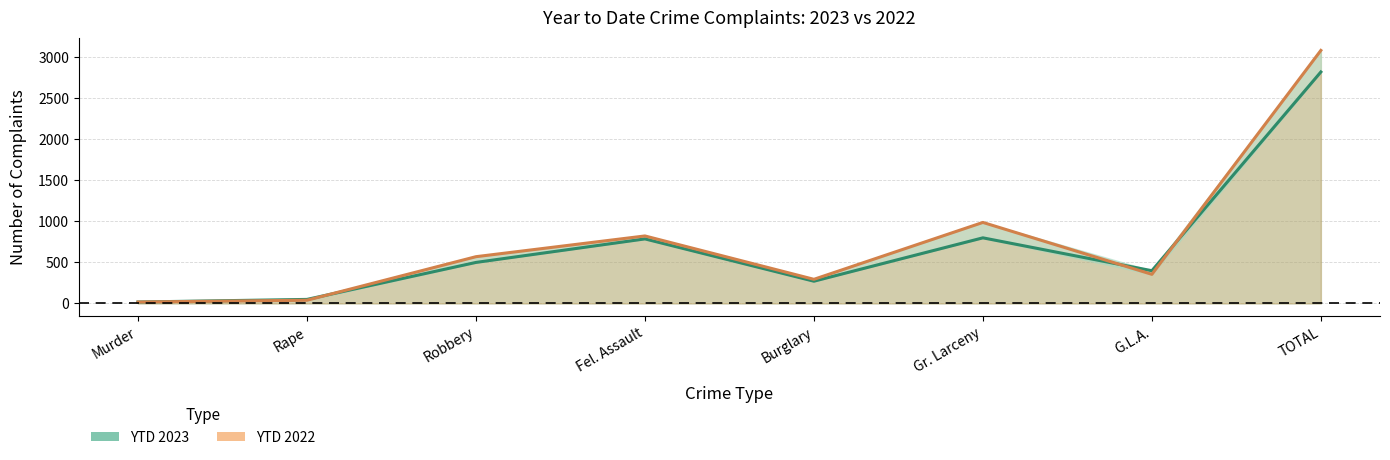

Is it true that YTD 2022 equals 1441 at Gr. Larceny?

False